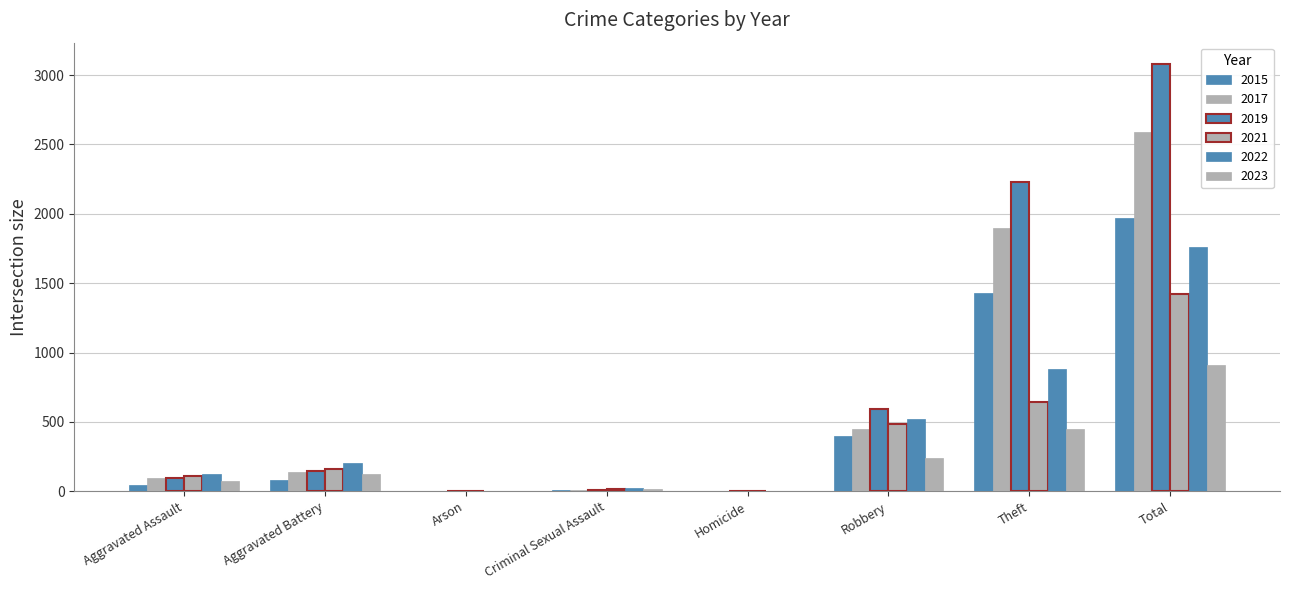

How many distinct data groups are displayed?

6